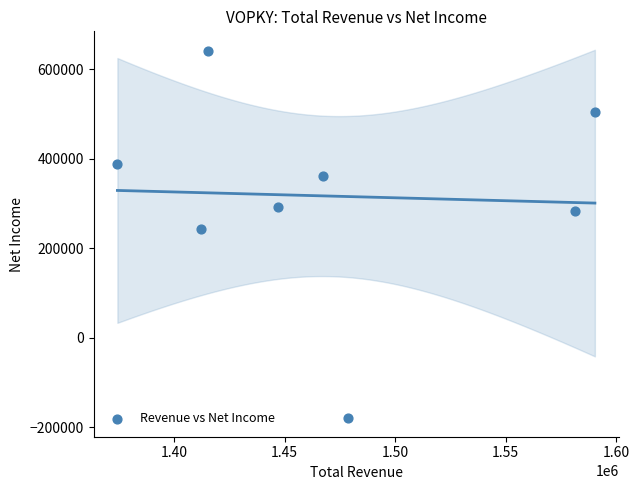

What Y value in the scatter plot is closest to 230400?

243600